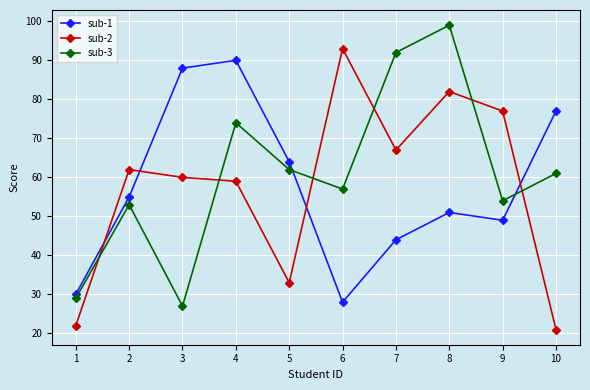

Where do sub-1 and sub-2 first cross each other?

1 and 2